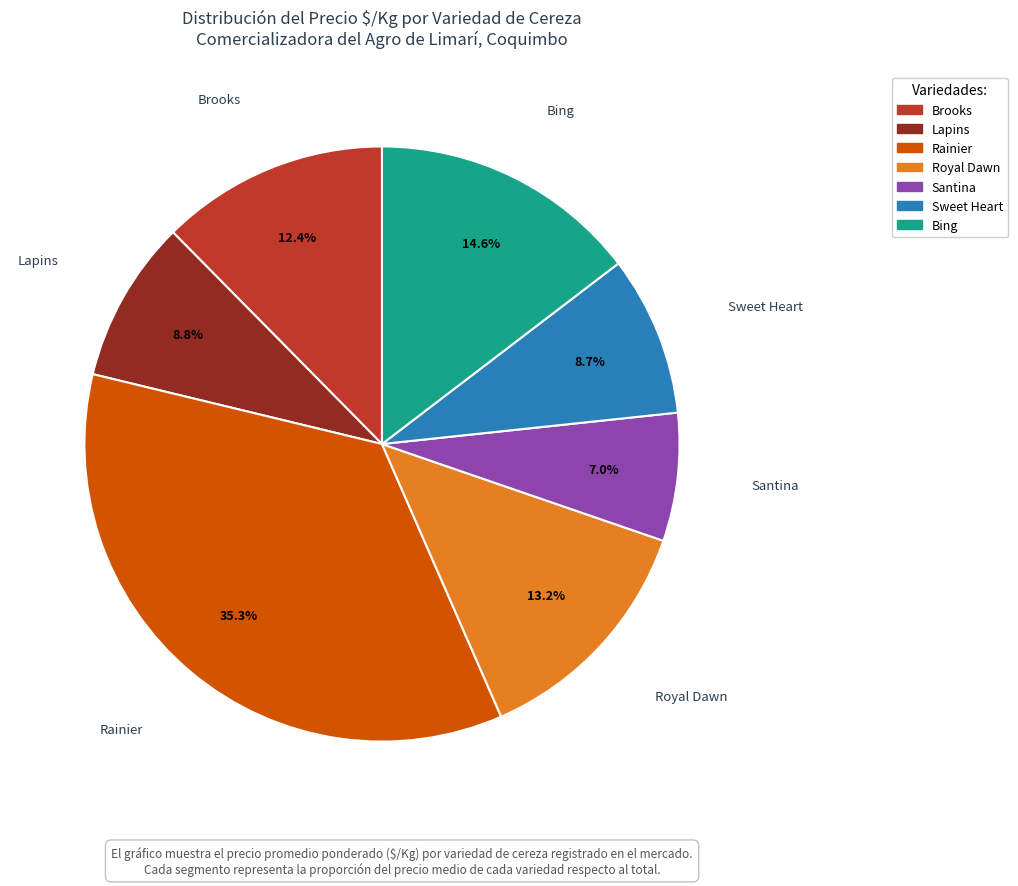

What portion of the pie excludes Royal Dawn?

86.8%